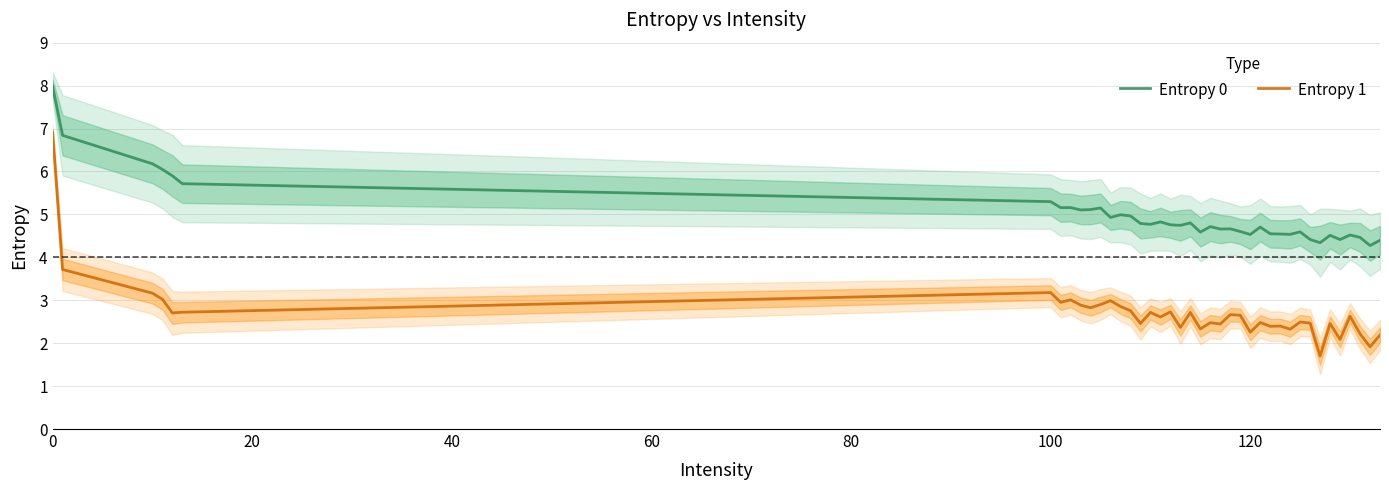

True or false: Entropy 1 and Entropy 0 cross at least once.

False